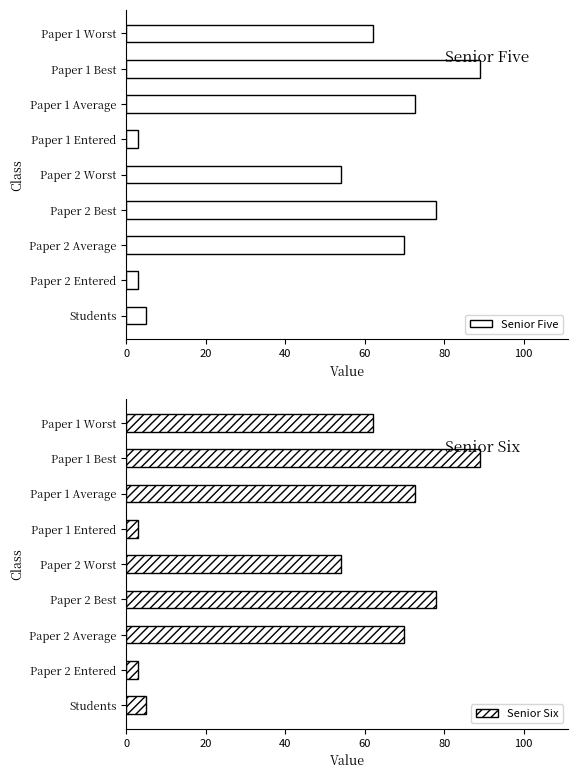

What are all the series names shown in the legend?

Senior Five, Senior Six